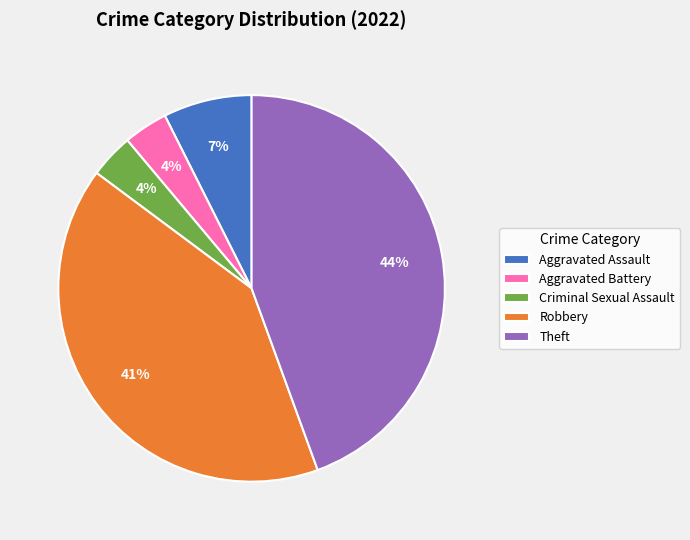

Do Theft and Aggravated Assault together represent more than half of the pie?

Yes